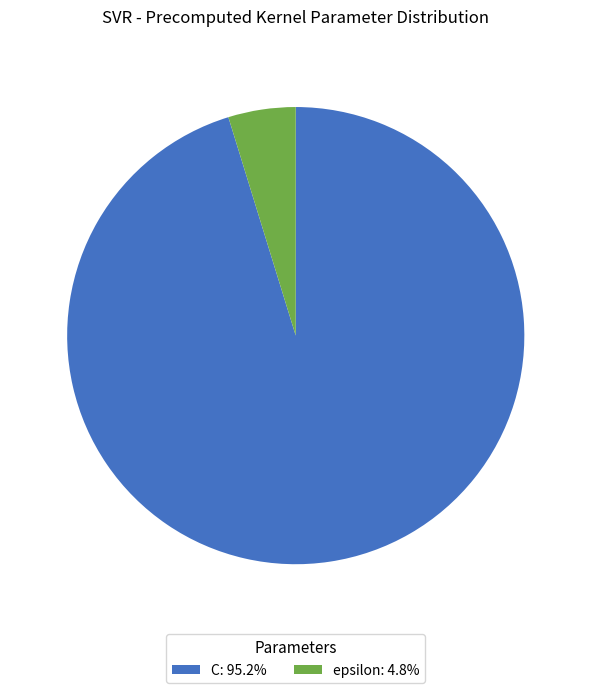

Does any single category account for the majority?

Yes